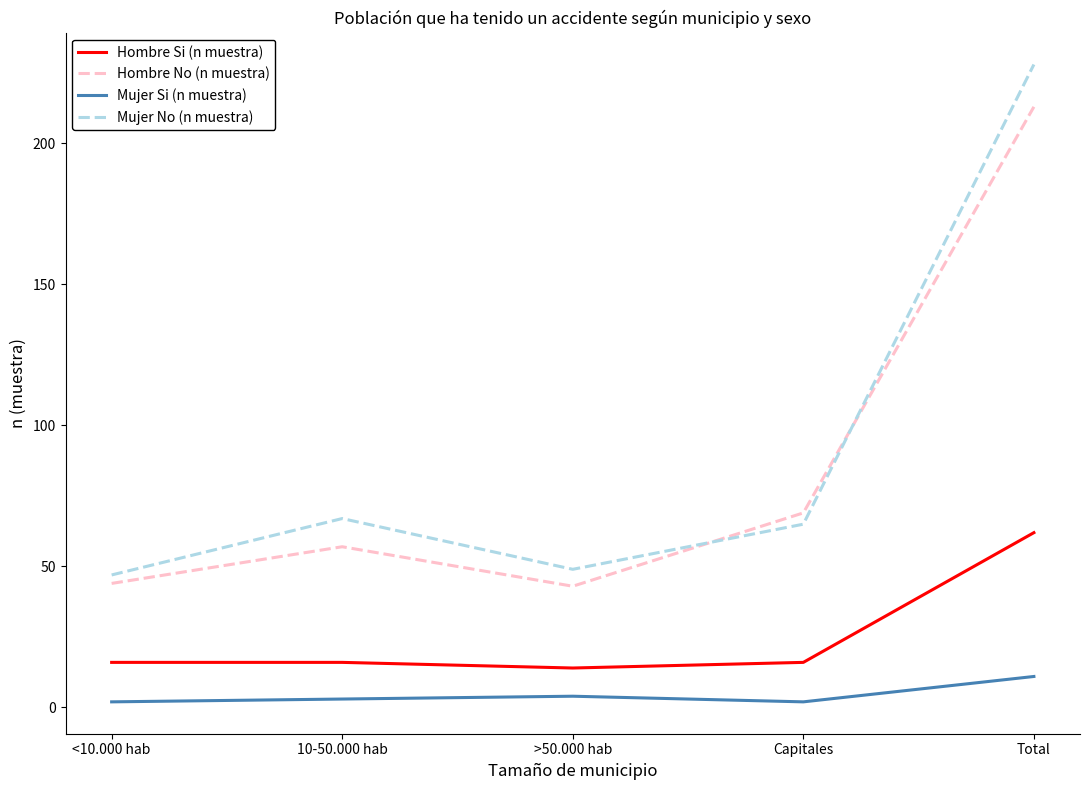

What is the maximum value for Mujer Si (n muestra)?

11